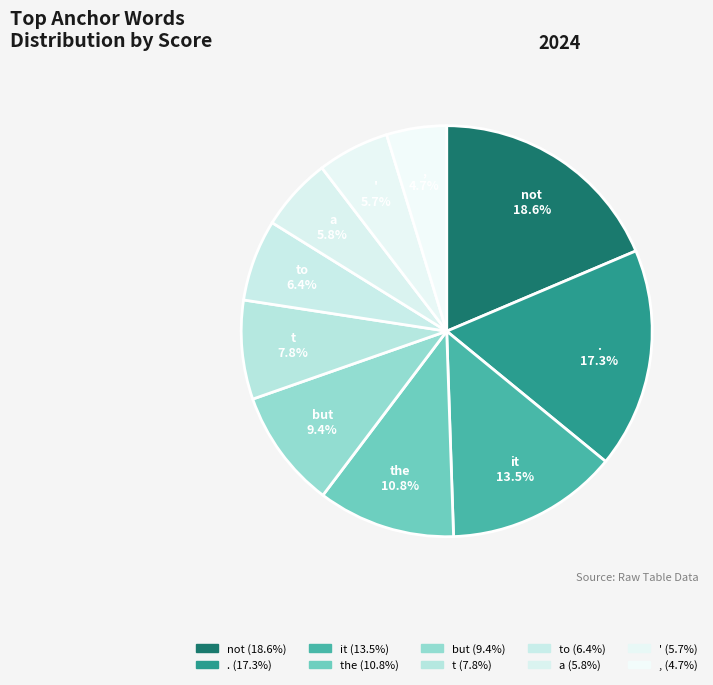

Is the sum of , and the greater than half?

No